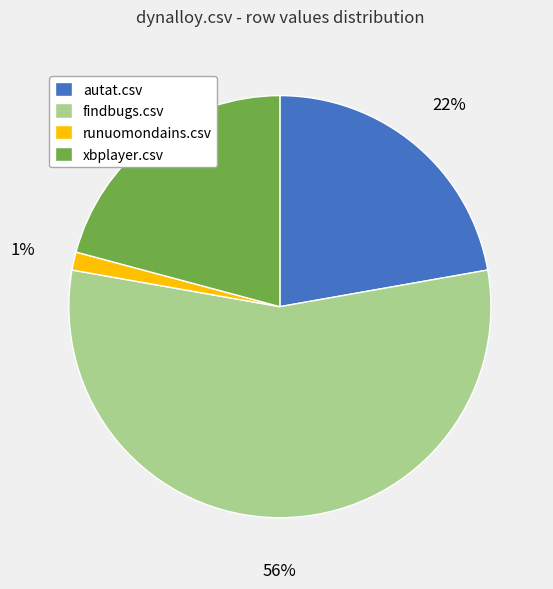

Is there a majority slice in this chart?

Yes